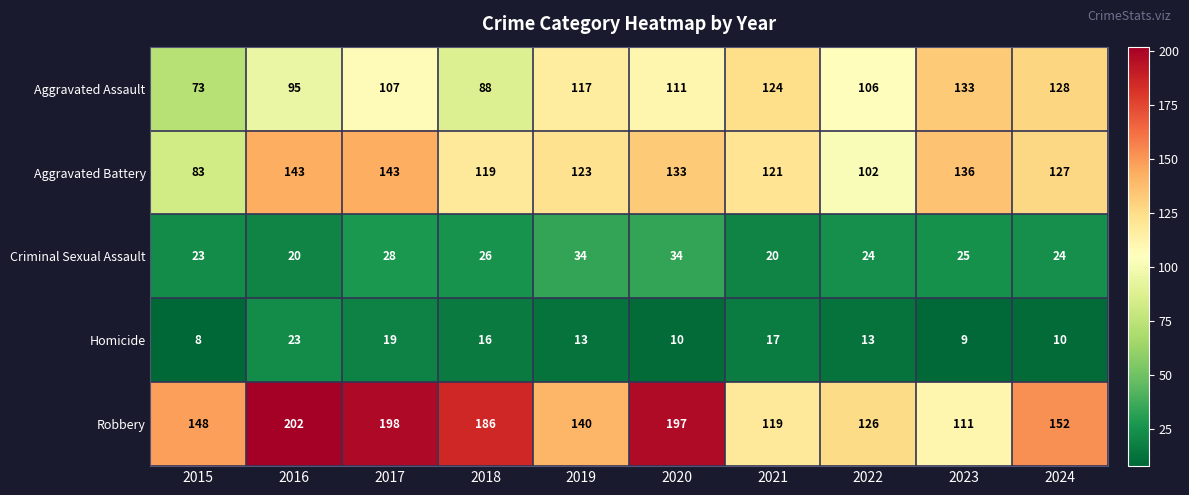

Is it true that Homicide equals 5 at 2019?

False